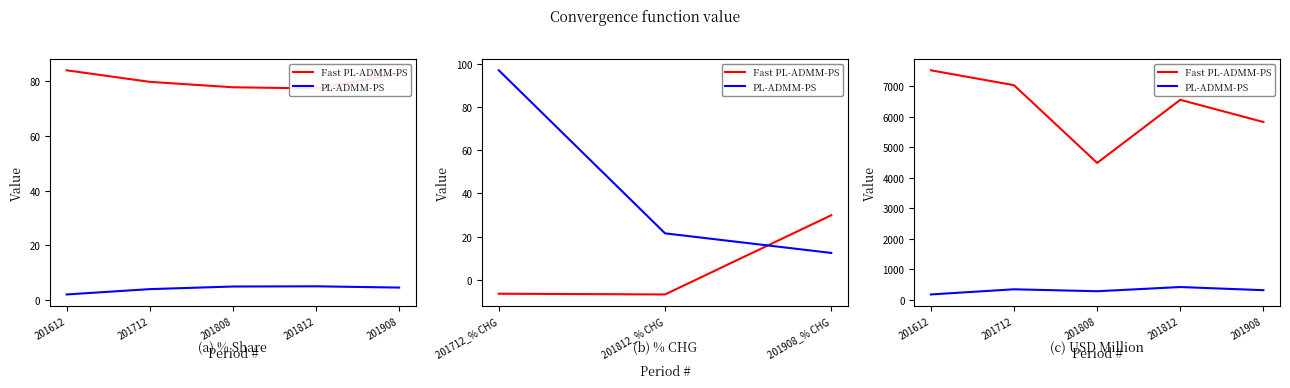

Which category has the lowest value in the PL-ADMM-PS series?

201612